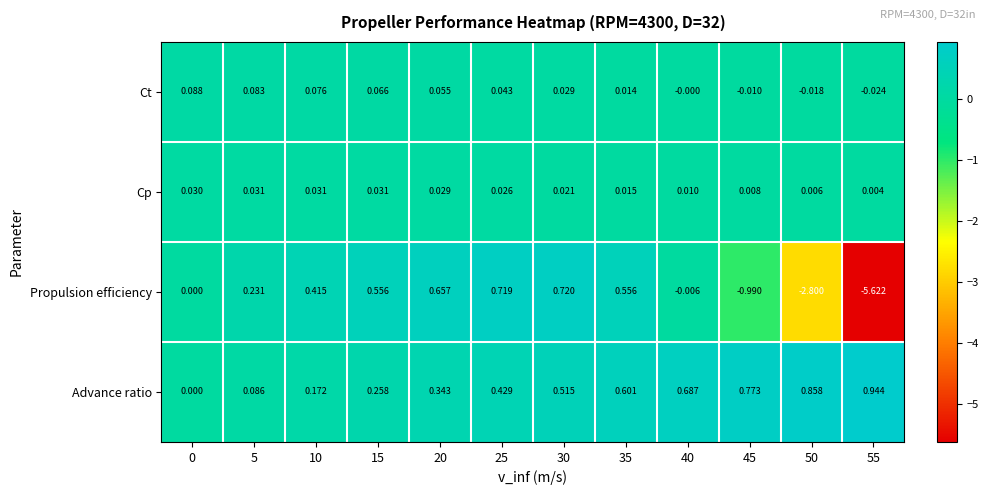

Which series has the largest total across all categories?

Advance ratio